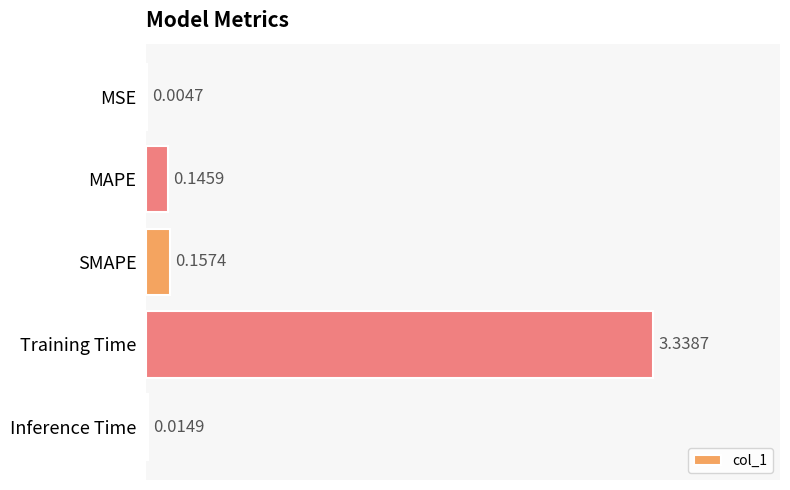

Does the chart contain stacked bars?

No